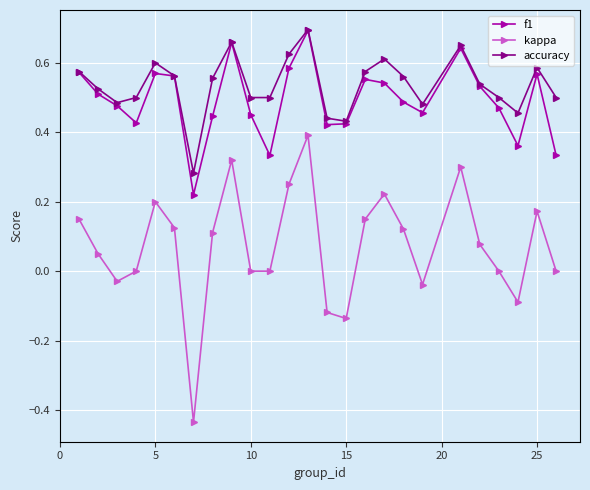

True or false: kappa and accuracy intersect in this chart.

False